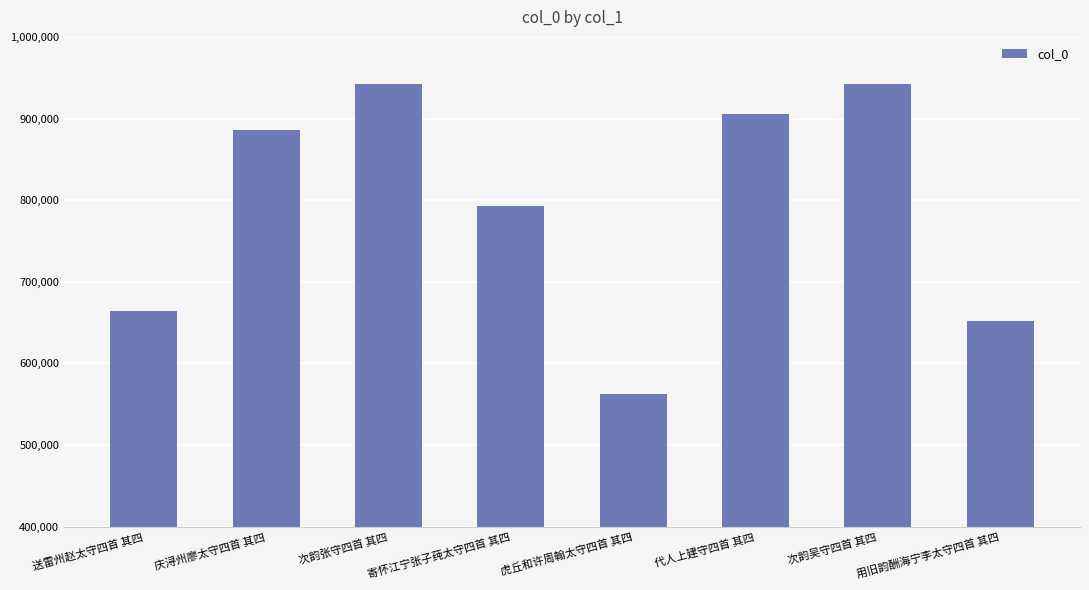

What value does the data have at 次韵吴守四首 其四, to the nearest 10?

942480